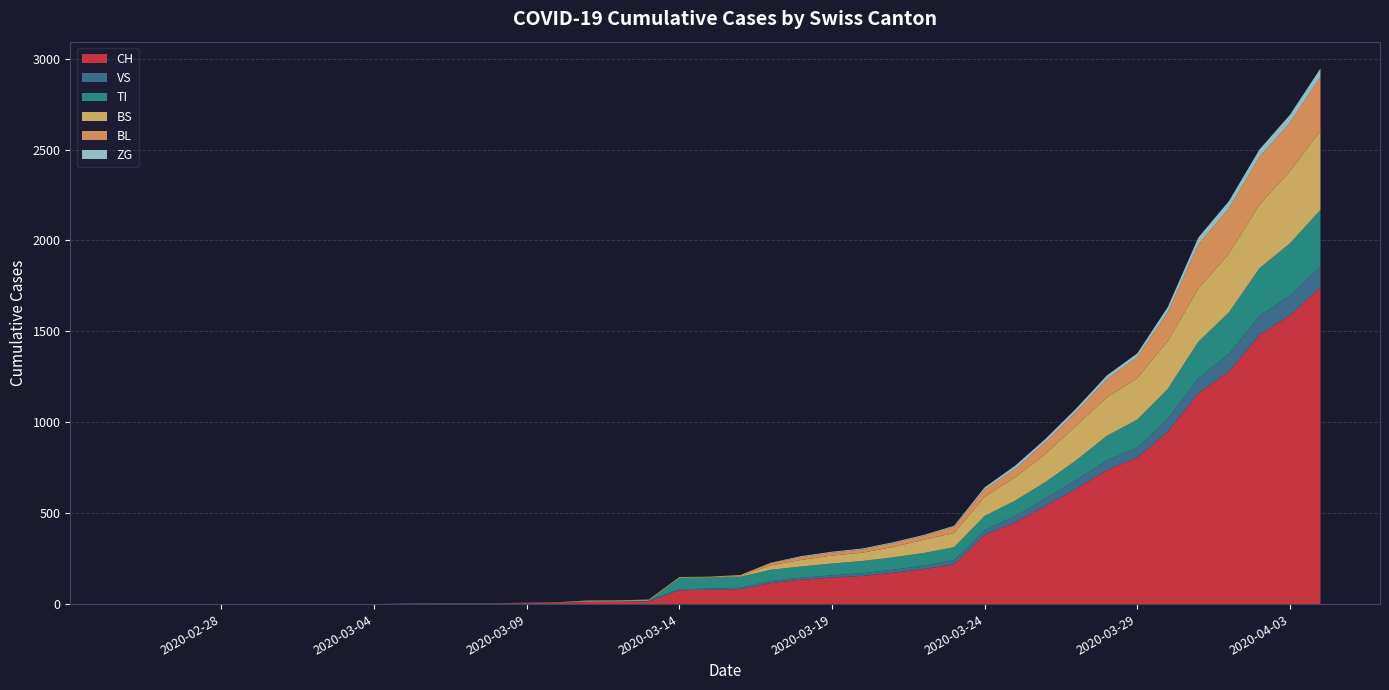

Reading right to left, transcribe all the data shown in this chart.

CH: 2020-04-04=1742	2020-04-03=1588	2020-04-02=1480	2020-04-01=1279	2020-03-31=1160	2020-03-30=948	2020-03-29=806	2020-03-28=736	2020-03-27=634	2020-03-26=540	2020-03-25=449	2020-03-24=380	2020-03-23=218	2020-03-22=192	2020-03-21=172	2020-03-20=155	2020-03-19=146	2020-03-18=134	2020-03-17=116	2020-03-16=82	2020-03-15=79	2020-03-14=76	2020-03-13=14	2020-03-12=12	2020-03-11=11	2020-03-10=6	2020-03-09=5	2020-03-08=3	2020-03-07=3	2020-03-06=3	2020-03-05=2	2020-03-04=0	2020-03-03=0	2020-03-02=0	2020-03-01=0	2020-02-29=0	2020-02-28=0	2020-02-27=0	2020-02-26=0	2020-02-25=0
VS: 2020-04-04=112	2020-04-03=109	2020-04-02=104	2020-04-01=96	2020-03-31=81	2020-03-30=71	2020-03-29=54	2020-03-28=53	2020-03-27=50	2020-03-26=41	2020-03-25=35	2020-03-24=25	2020-03-23=24	2020-03-22=19	2020-03-21=17	2020-03-20=15	2020-03-19=12	2020-03-18=11	2020-03-17=11	2020-03-16=8	2020-03-15=6	2020-03-14=6	2020-03-13=5	2020-03-12=3	2020-03-11=3	2020-03-10=2	2020-03-09=2	2020-03-08=2	2020-03-07=2	2020-03-06=2	2020-03-05=2	2020-03-04=0	2020-03-03=0	2020-03-02=0	2020-03-01=0	2020-02-29=0	2020-02-28=0	2020-02-27=0	2020-02-26=0	2020-02-25=0
TI: 2020-04-04=314	2020-04-03=287	2020-04-02=263	2020-04-01=229	2020-03-31=202	2020-03-30=165	2020-03-29=155	2020-03-28=136	2020-03-27=107	2020-03-26=91	2020-03-25=85	2020-03-24=80	2020-03-23=71	2020-03-22=70	2020-03-21=68	2020-03-20=67	2020-03-19=65	2020-03-18=62	2020-03-17=62	2020-03-16=61	2020-03-15=61	2020-03-14=61	2020-03-13=0	2020-03-12=0	2020-03-11=0	2020-03-10=0	2020-03-09=0	2020-03-08=0	2020-03-07=0	2020-03-06=0	2020-03-05=0	2020-03-04=0	2020-03-03=0	2020-03-02=0	2020-03-01=0	2020-02-29=0	2020-02-28=0	2020-02-27=0	2020-02-26=0	2020-02-25=0
BS: 2020-04-04=434	2020-04-03=397	2020-04-02=350	2020-04-01=323	2020-03-31=292	2020-03-30=263	2020-03-29=228	2020-03-28=211	2020-03-27=191	2020-03-26=155	2020-03-25=128	2020-03-24=105	2020-03-23=78	2020-03-22=73	2020-03-21=57	2020-03-20=46	2020-03-19=44	2020-03-18=36	2020-03-17=25	2020-03-16=4	2020-03-15=0	2020-03-14=4	2020-03-13=4	2020-03-12=4	2020-03-11=4	2020-03-10=0	2020-03-09=0	2020-03-08=0	2020-03-07=0	2020-03-06=0	2020-03-05=0	2020-03-04=0	2020-03-03=0	2020-03-02=0	2020-03-01=0	2020-02-29=0	2020-02-28=0	2020-02-27=0	2020-02-26=0	2020-02-25=0
BL: 2020-04-04=298	2020-04-03=266	2020-04-02=262	2020-04-01=249	2020-03-31=242	2020-03-30=158	2020-03-29=115	2020-03-28=100	2020-03-27=76	2020-03-26=65	2020-03-25=46	2020-03-24=40	2020-03-23=35	2020-03-22=21	2020-03-21=21	2020-03-20=18	2020-03-19=16	2020-03-18=16	2020-03-17=13	2020-03-16=5	2020-03-15=5	2020-03-14=2	2020-03-13=2	2020-03-12=2	2020-03-11=2	2020-03-10=2	2020-03-09=1	2020-03-08=0	2020-03-07=0	2020-03-06=0	2020-03-05=0	2020-03-04=0	2020-03-03=0	2020-03-02=0	2020-03-01=0	2020-02-29=0	2020-02-28=0	2020-02-27=0	2020-02-26=0	2020-02-25=0
ZG: 2020-04-04=46	2020-04-03=44	2020-04-02=41	2020-04-01=40	2020-03-31=39	2020-03-30=29	2020-03-29=21	2020-03-28=21	2020-03-27=18	2020-03-26=18	2020-03-25=18	2020-03-24=12	2020-03-23=5	2020-03-22=5	2020-03-21=5	2020-03-20=5	2020-03-19=5	2020-03-18=5	2020-03-17=1	2020-03-16=0	2020-03-15=0	2020-03-14=0	2020-03-13=0	2020-03-12=0	2020-03-11=0	2020-03-10=0	2020-03-09=0	2020-03-08=0	2020-03-07=0	2020-03-06=0	2020-03-05=0	2020-03-04=0	2020-03-03=0	2020-03-02=0	2020-03-01=0	2020-02-29=0	2020-02-28=0	2020-02-27=0	2020-02-26=0	2020-02-25=0